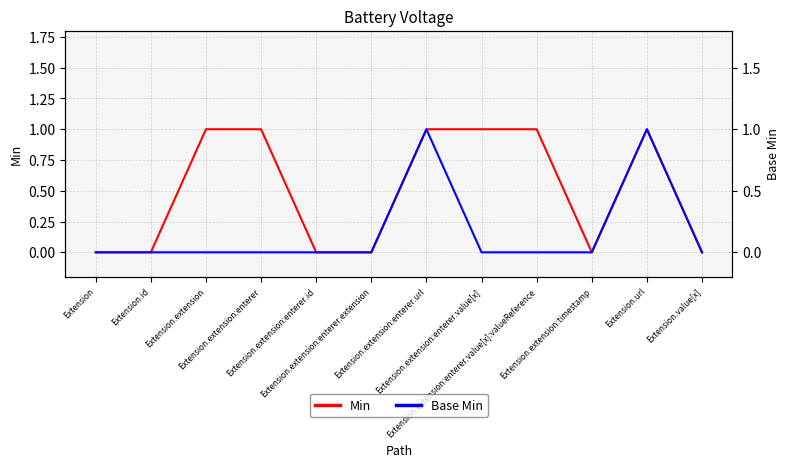

How many values in Base Min are above zero?

2